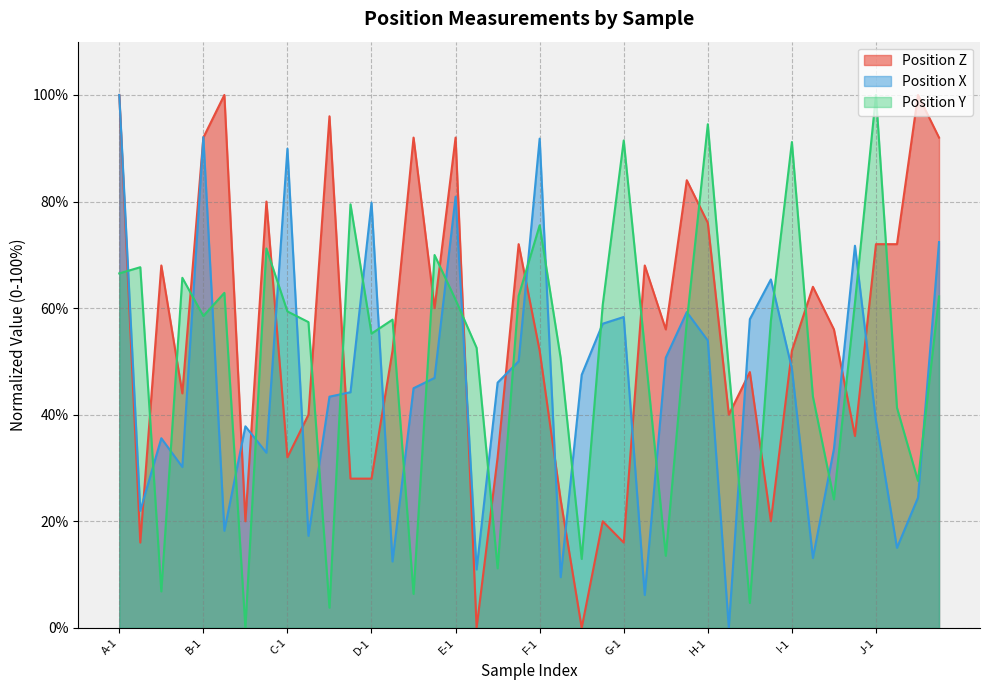

Is it true that Position X equals 145.5 at C-1?

False